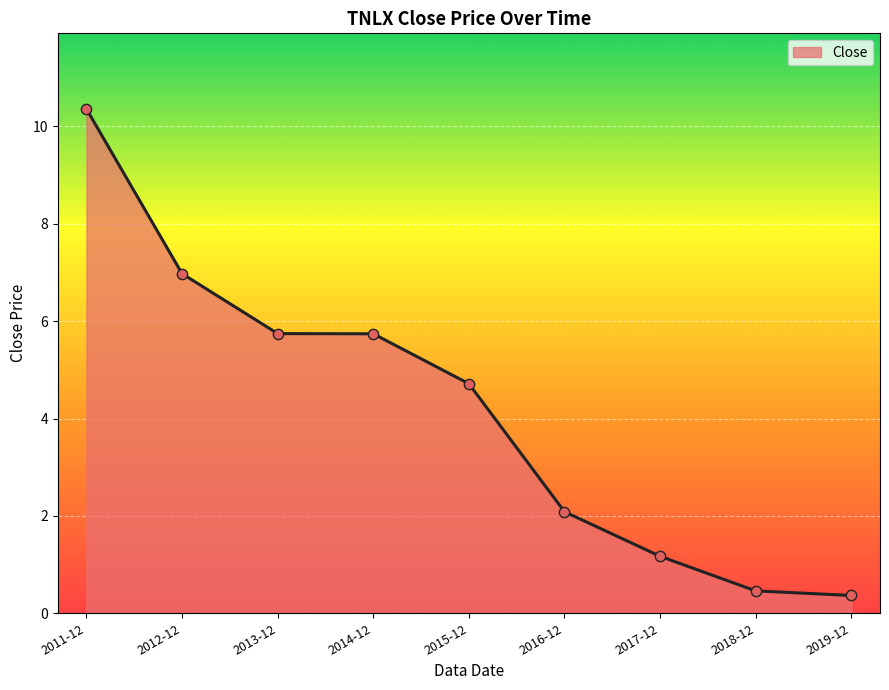

Between 2015-12 and 2011-12, which is larger?

2011-12